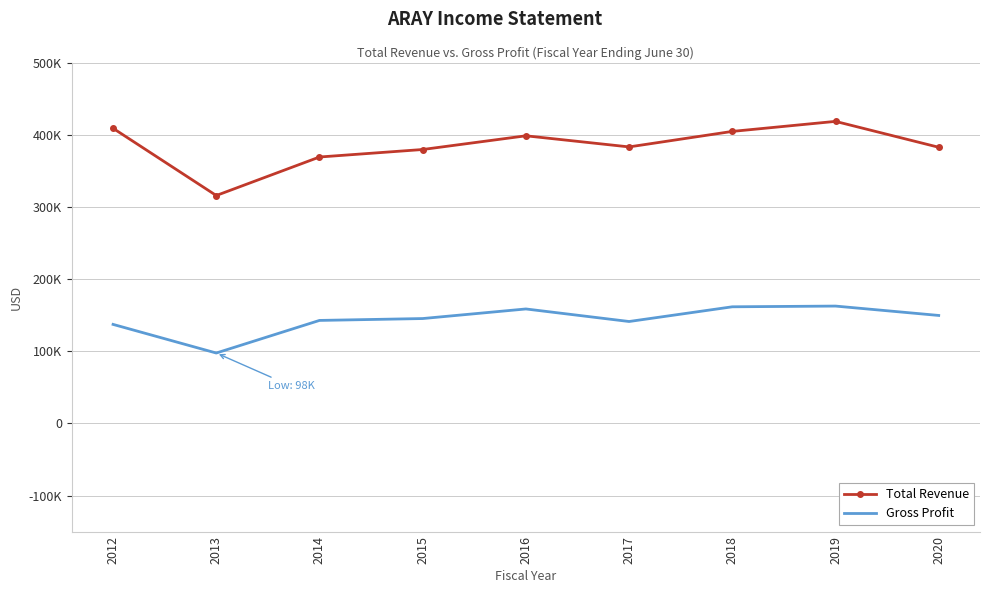

What are all the series names shown in the legend?

Total Revenue, Gross Profit